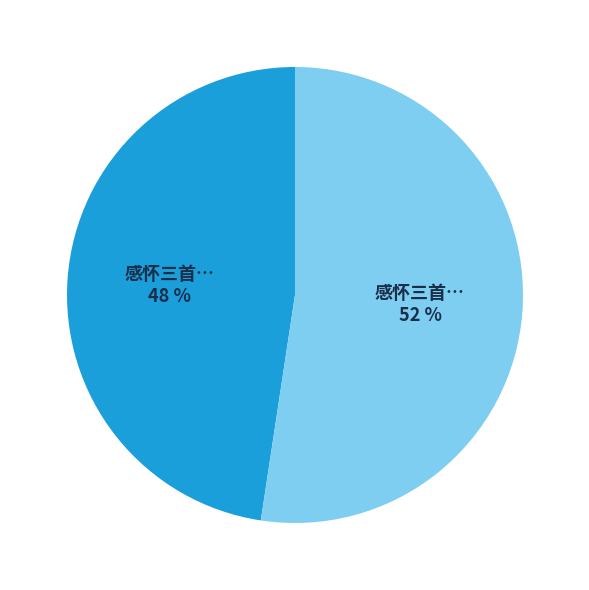

Does any single category account for the majority?

Yes